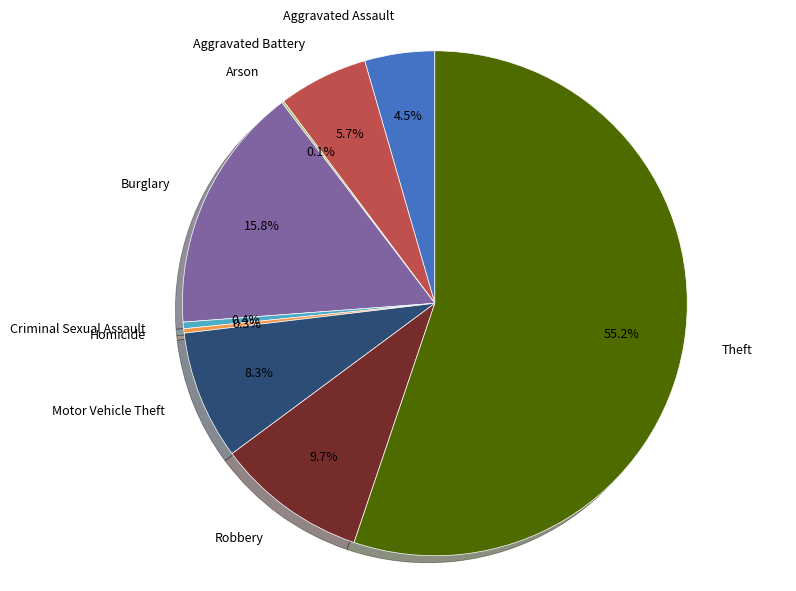

Which slice is the largest?

Theft